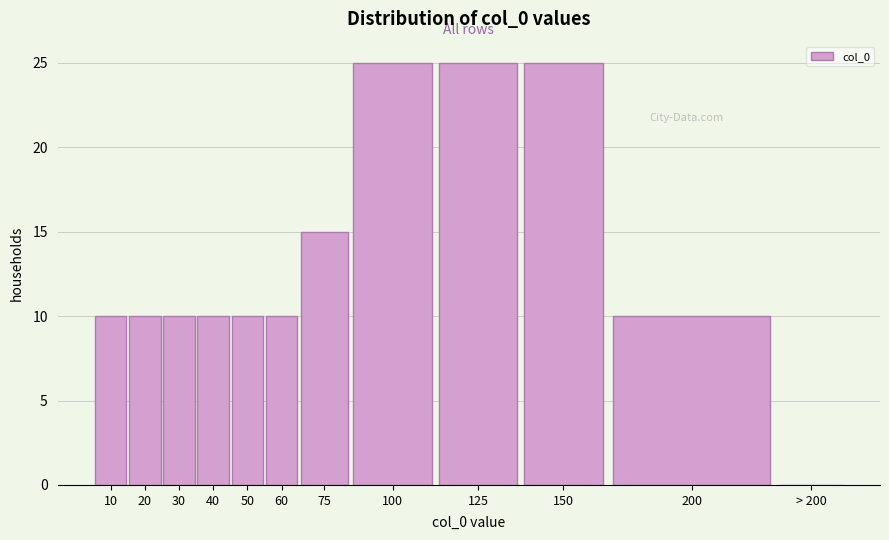

Reading left to right, transcribe all the data shown in this chart.

10=10	20=10	30=10	40=10	50=10	60=10	75=15	100=25	125=25	150=25	200=10	> 200=0